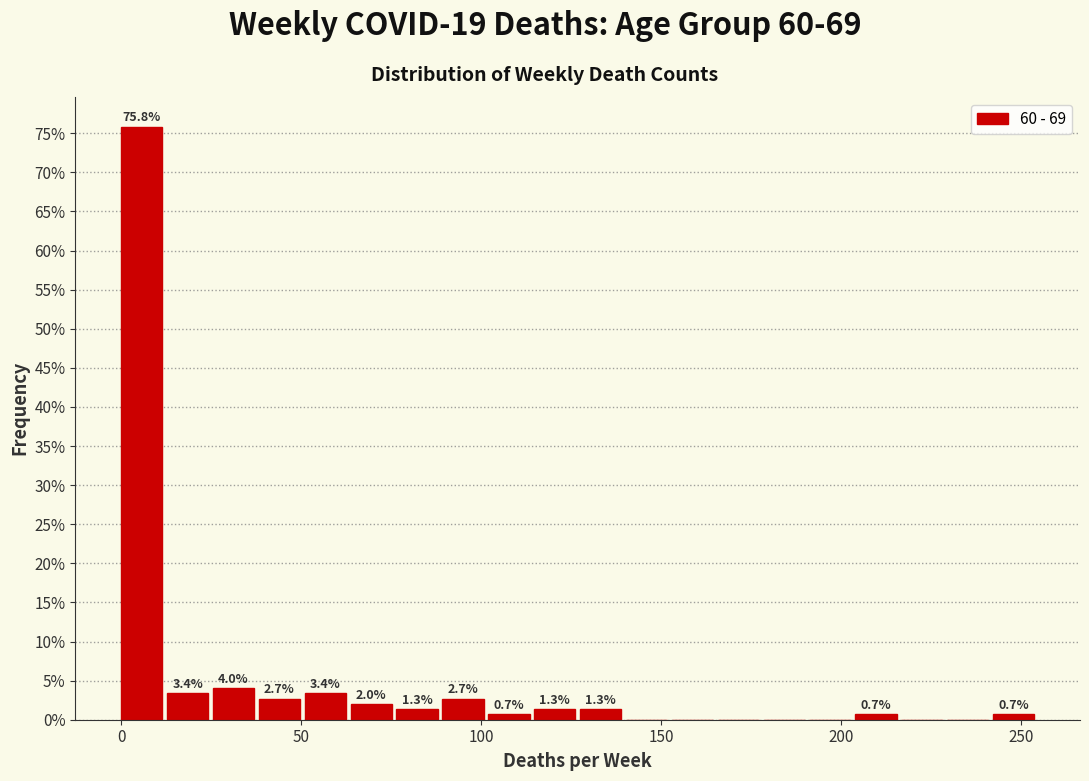

Read against the x-axis, roughly where is the centre of the tallest bar?

5